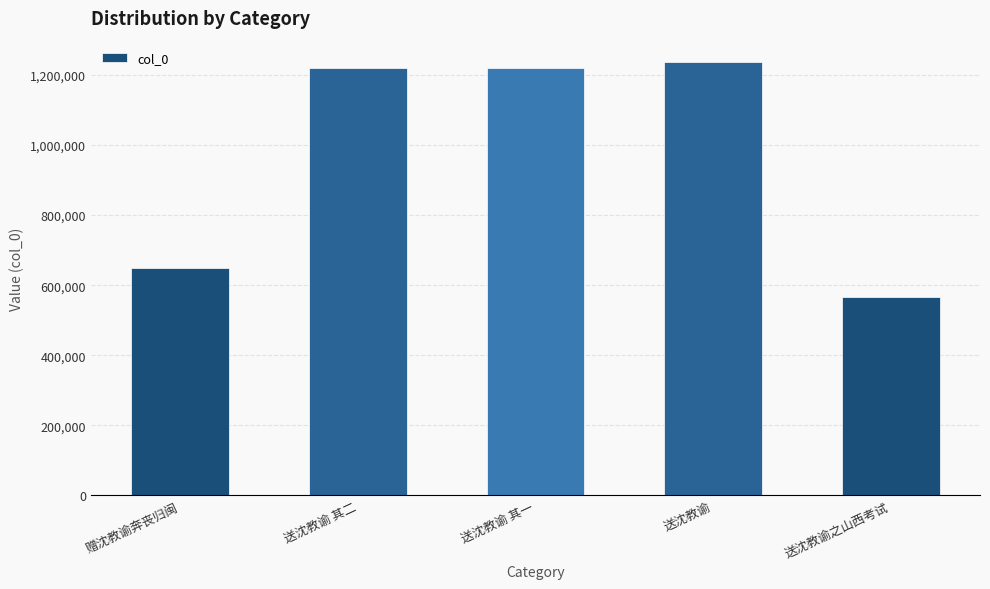

What is the difference between the maximum and minimum values?

669932